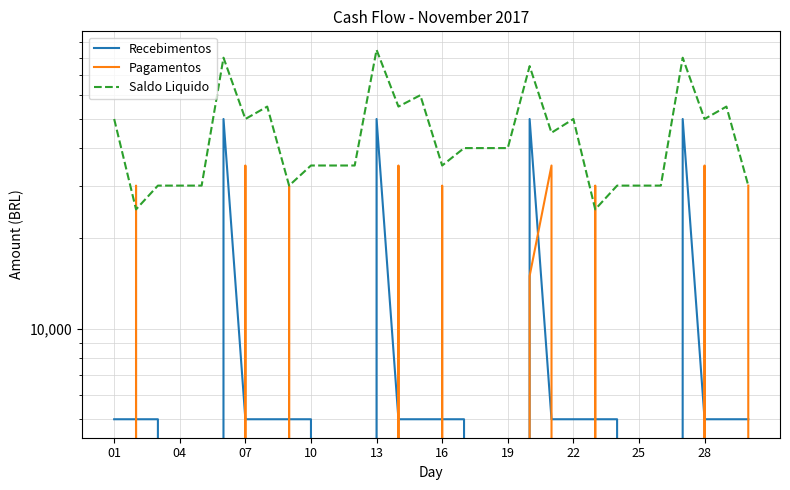

What are all the series names shown in the legend?

Recebimentos, Pagamentos, Saldo Liquido